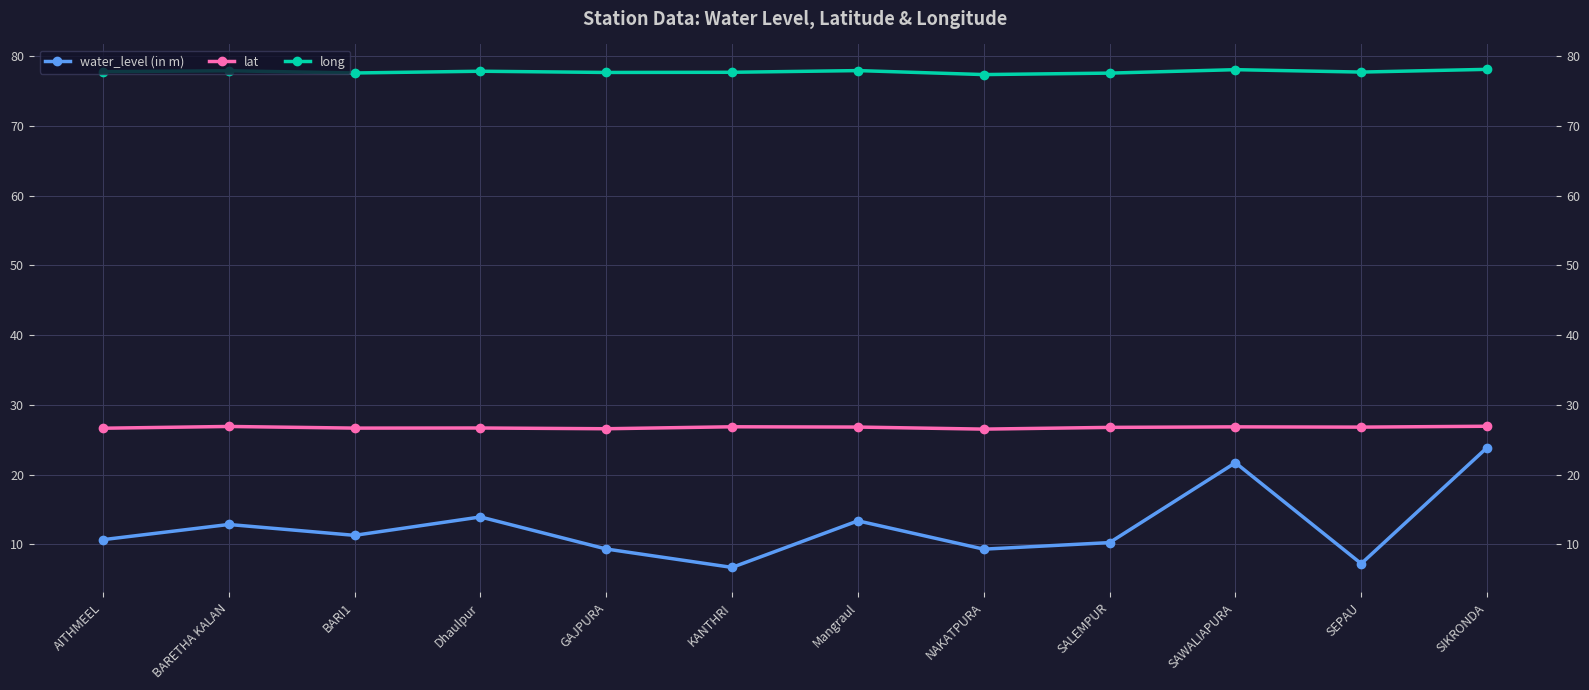

How many data points does each series have?

12